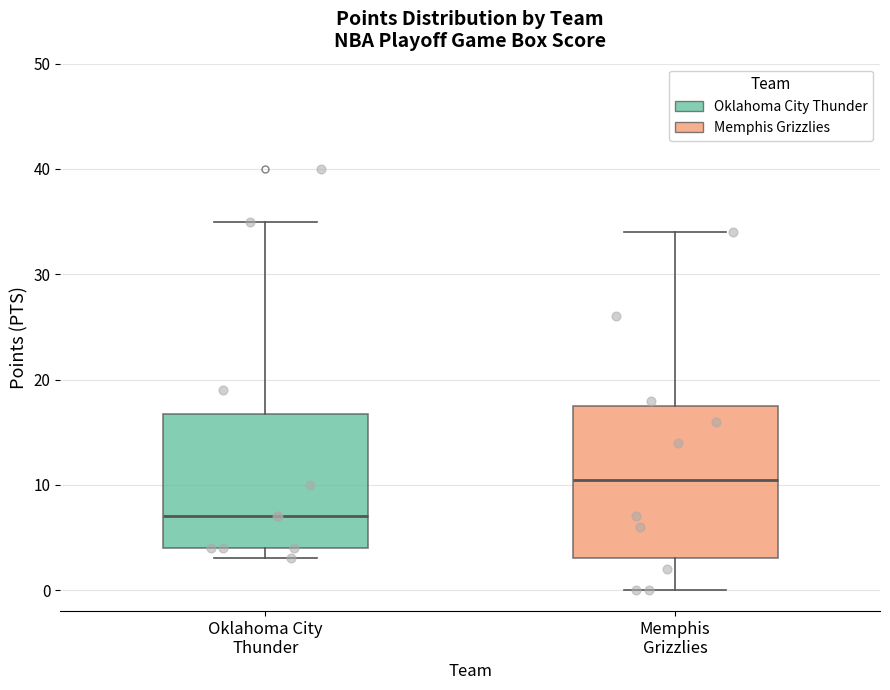

Comparing the boxes themselves (not the whiskers), which one is the tallest?

Memphis Grizzlies